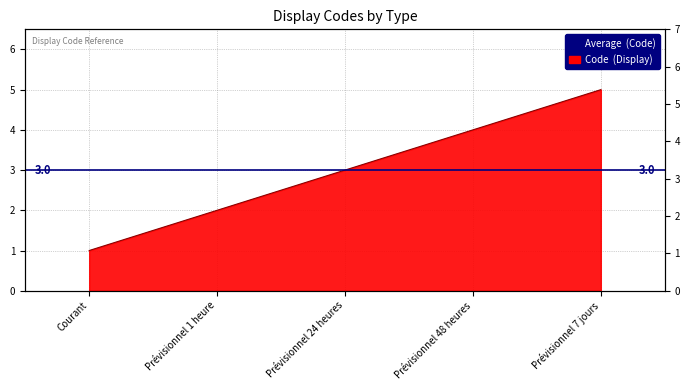

Reading left to right, what are all the values shown in this chart?

Courant=1	Prévisionnel 1 heure=2	Prévisionnel 24 heures=3	Prévisionnel 48 heures=4	Prévisionnel 7 jours=5